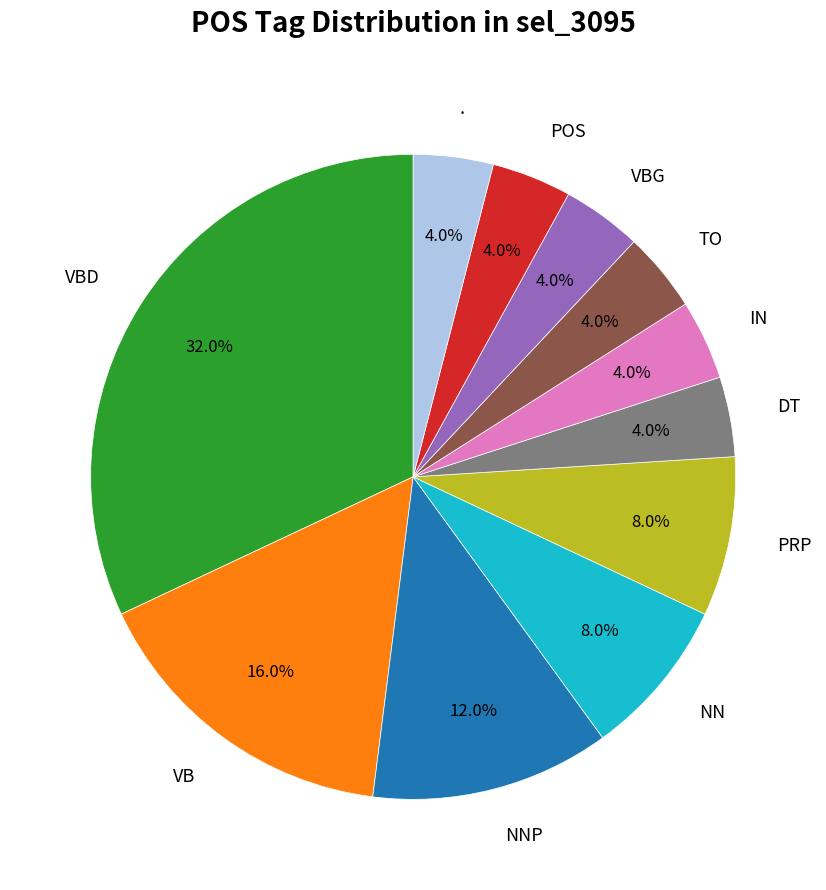

To the nearest percent, what is the combined percentage of VBD and .?

36%